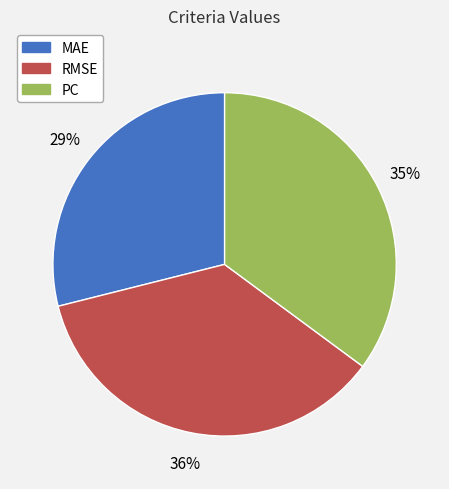

Is it true that PC is 35% of the pie?

True